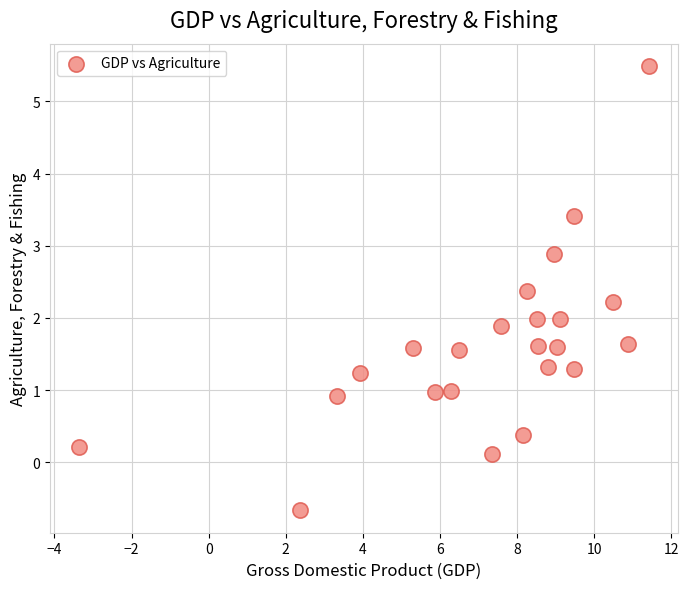

What is the range of Y values (max minus min)?

6.2